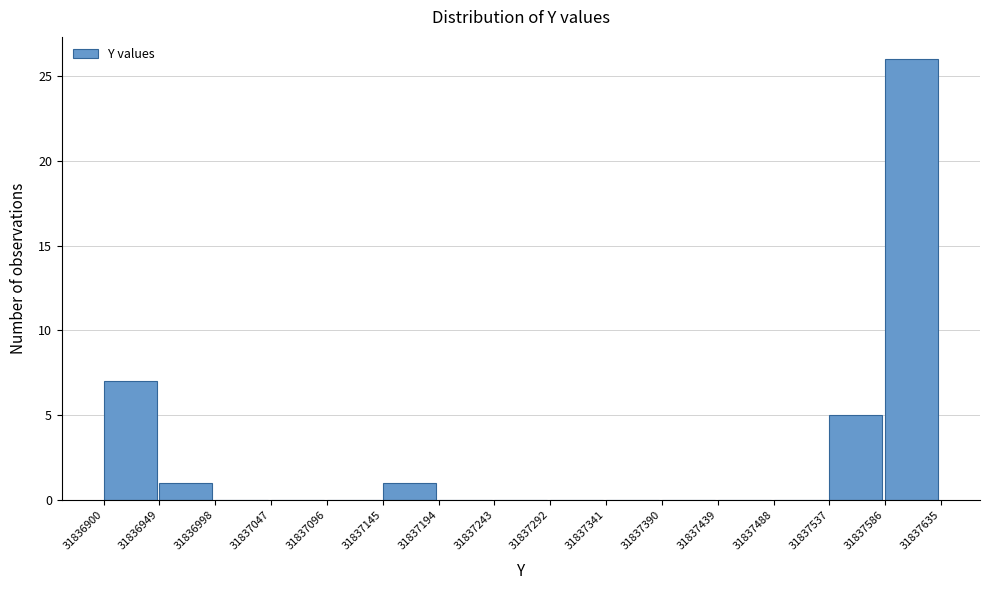

Reading left to right, list every bar in this chart as the range it spans on the x-axis followed by its height. The values are not printed on the chart, so give them approximately, as read against the axis.

31836900 to 31836949: 7
31836949 to 31836998: 1
31836998 to 31837047: 0
31837047 to 31837096: 0
31837096 to 31837145: 0
31837145 to 31837194: 1
31837194 to 31837243: 0
31837243 to 31837292: 0
31837292 to 31837341: 0
31837341 to 31837390: 0
31837390 to 31837439: 0
31837439 to 31837488: 0
31837488 to 31837537: 0
31837537 to 31837586: 5
31837586 to 31837635: 26